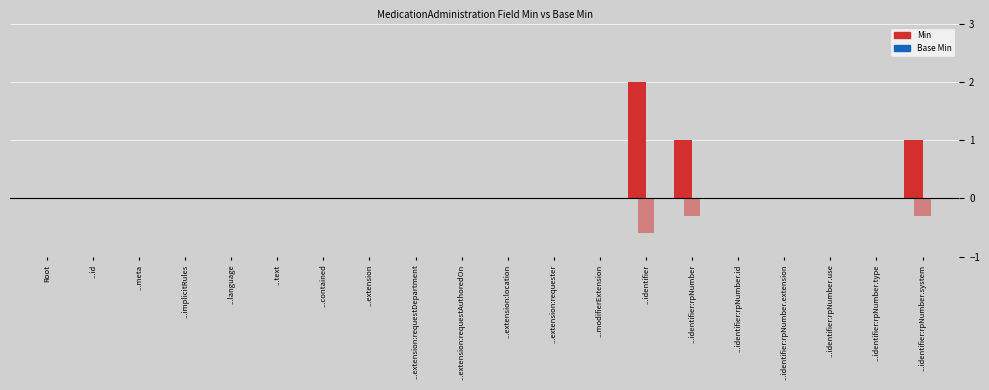

How many positive values does the Min series have?

3